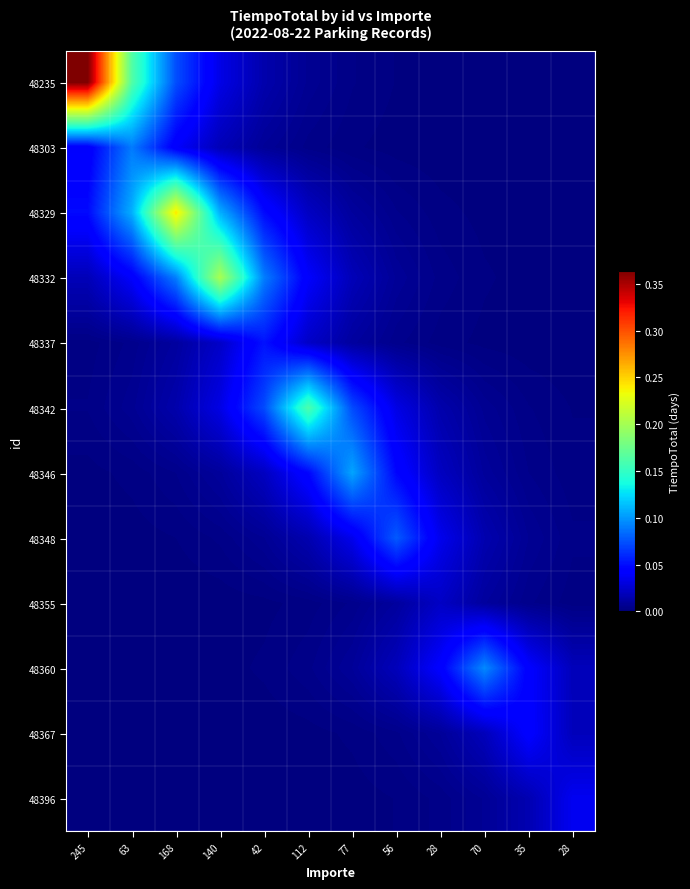

Which series changed the most between 245 and 112?

48235